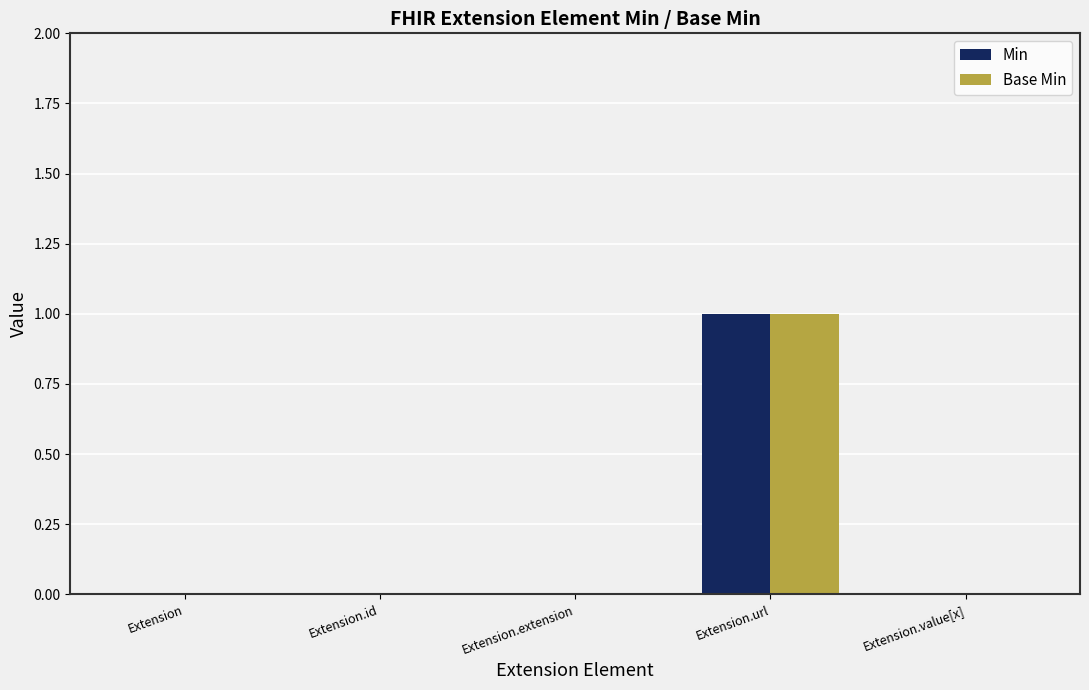

Reading right to left, list all the values displayed in this chart.

Min: Extension.value[x]=0	Extension.url=1	Extension.extension=0	Extension.id=0	Extension=0
Base Min: Extension.value[x]=0	Extension.url=1	Extension.extension=0	Extension.id=0	Extension=0